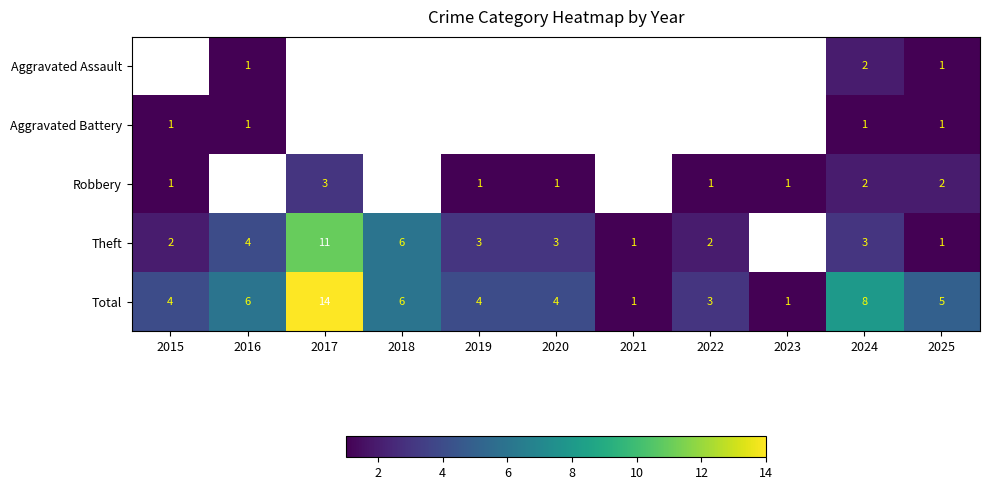

True or false: Theft has a value of 7 at 2017.

False